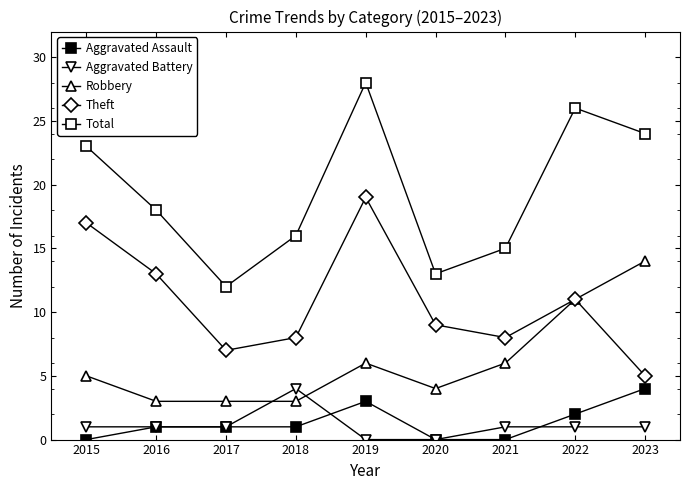

Reading left to right, extract all data points from this chart.

Aggravated Assault: 2015=0	2016=1	2017=1	2018=1	2019=3	2020=0	2021=0	2022=2	2023=4
Aggravated Battery: 2015=1	2016=1	2017=1	2018=4	2019=0	2020=0	2021=1	2022=1	2023=1
Robbery: 2015=5	2016=3	2017=3	2018=3	2019=6	2020=4	2021=6	2022=11	2023=14
Theft: 2015=17	2016=13	2017=7	2018=8	2019=19	2020=9	2021=8	2022=11	2023=5
Total: 2015=23	2016=18	2017=12	2018=16	2019=28	2020=13	2021=15	2022=26	2023=24